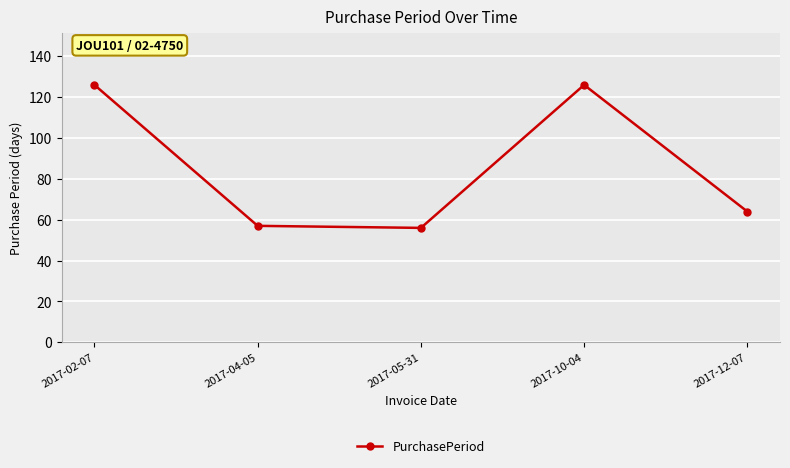

Reading right to left, list all the values displayed in this chart.

64	126	56	57	126